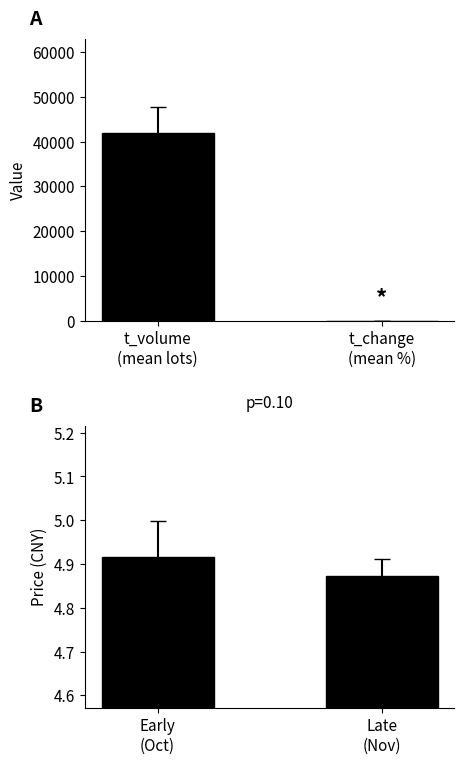

Does the chart contain stacked bars?

No